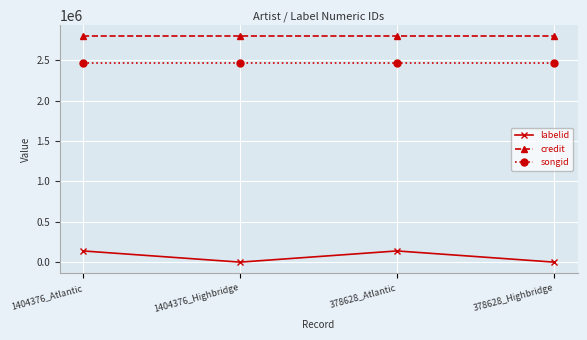

Is this an area chart (filled region under the line)?

No